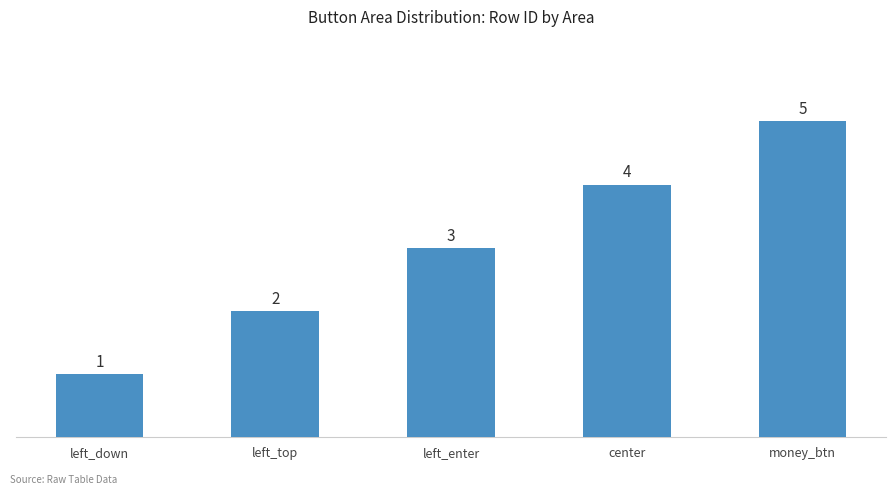

Rank the categories by value from highest to lowest.

money_btn, center, left_enter, left_top, left_down